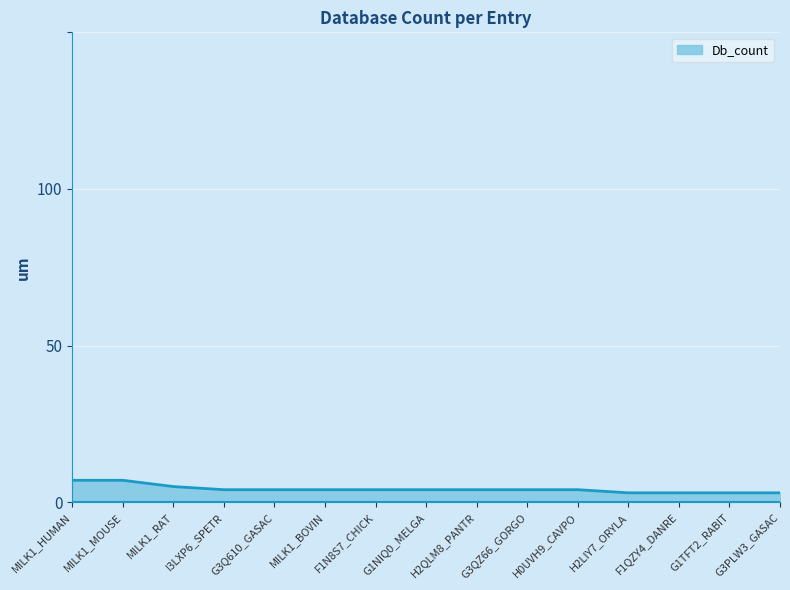

What is the ratio of the value at H0UVH9_CAVPO to the value at G3PLW3_GASAC?

1.3